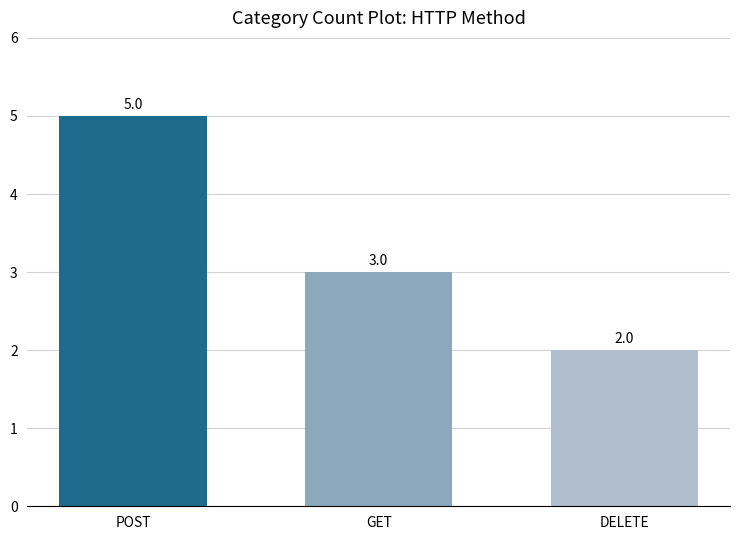

The value at GET is 1. True or false?

False